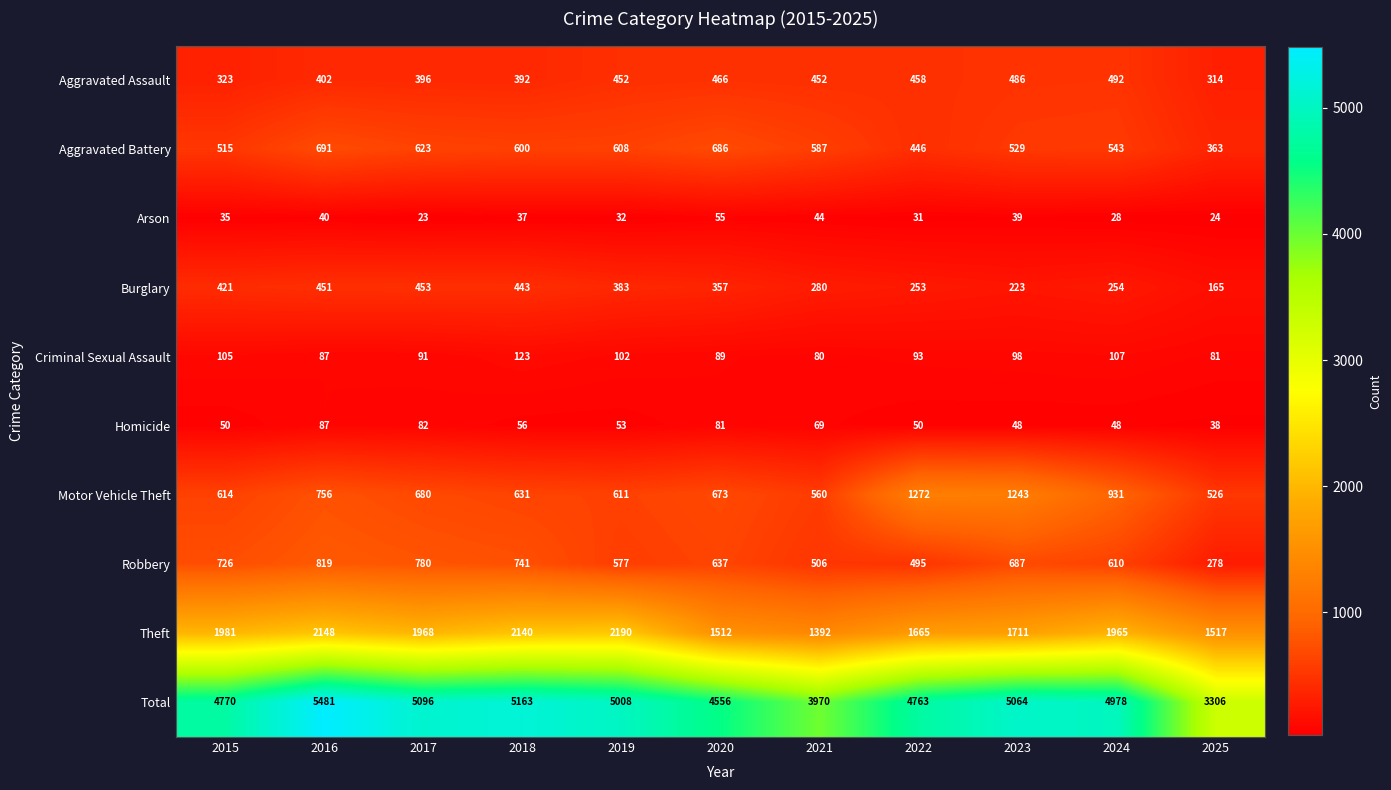

What is the sum of the Homicide values at 2024 and 2020?

129